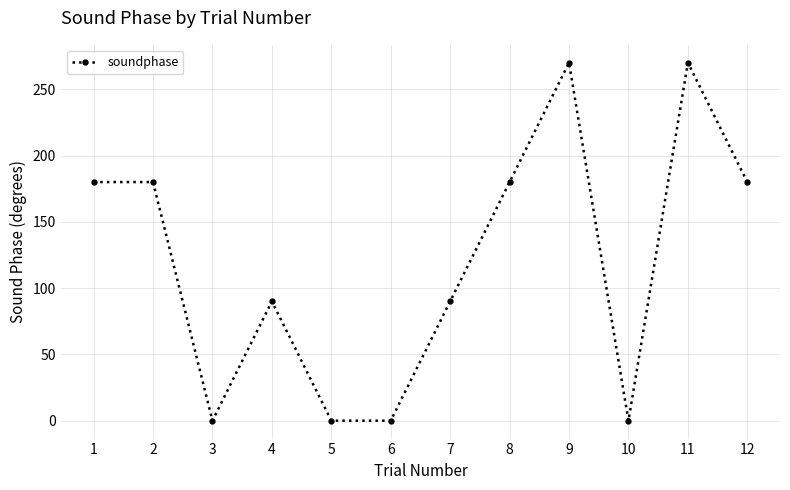

How many data points does each series have?

12